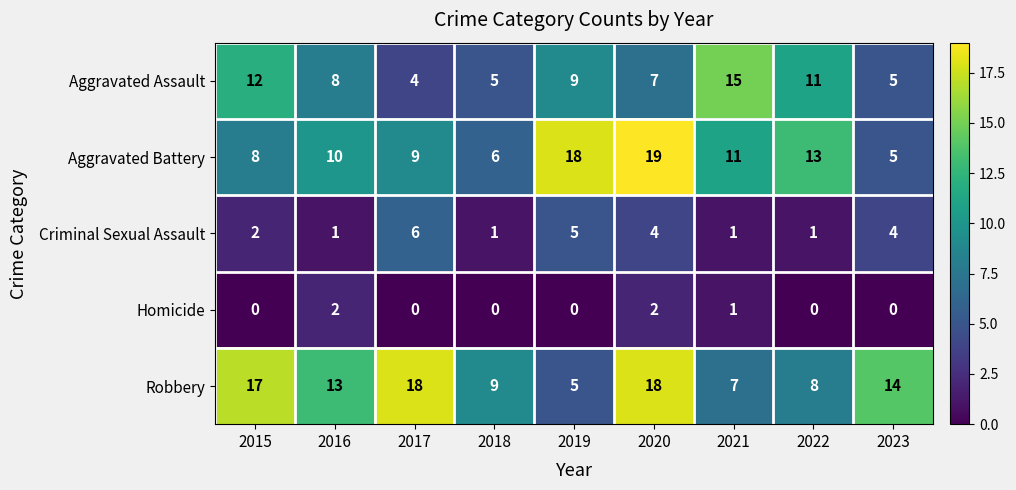

Count the number of categories in the chart.

9